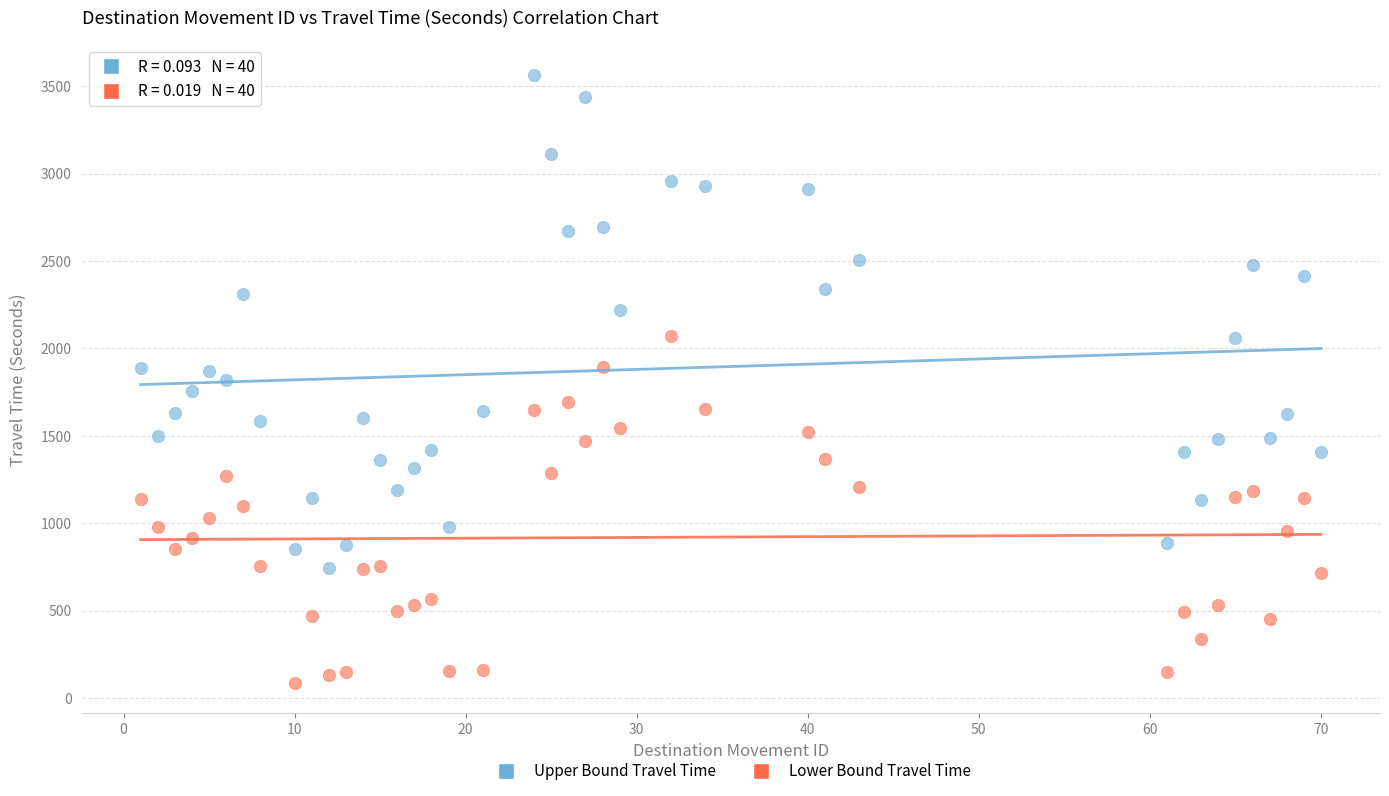

Across all data points, what is the range of Y values (max minus min)?

3477